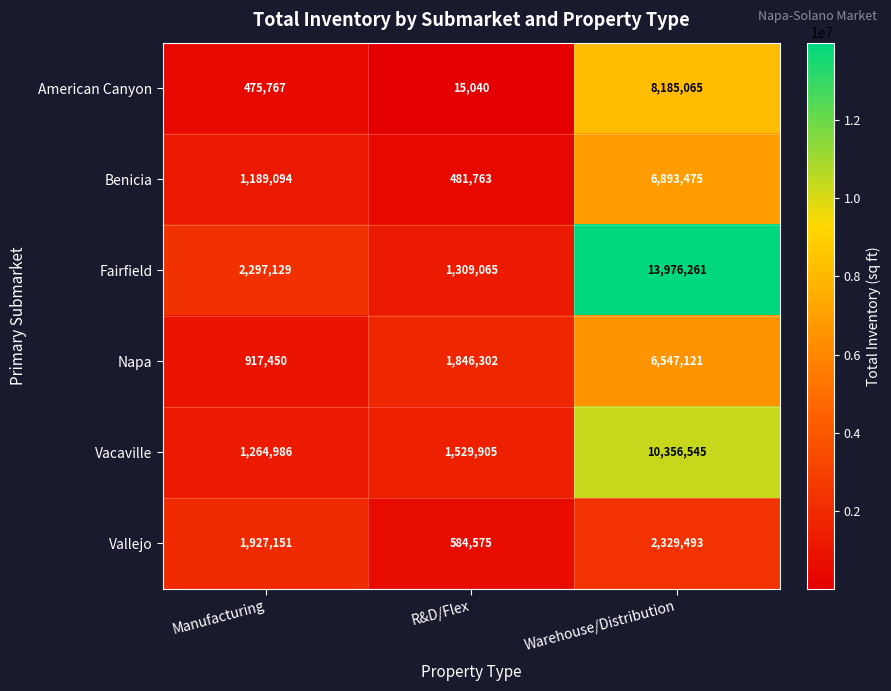

What is the difference between the American Canyon values at R&D/Flex and Manufacturing?

460727